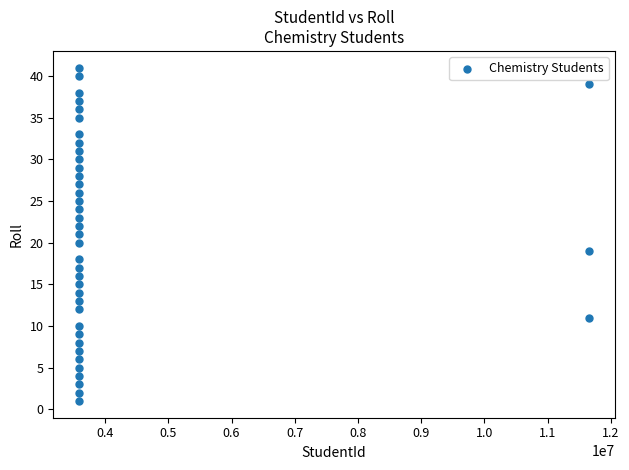

What is the range of Y values (max minus min)?

40